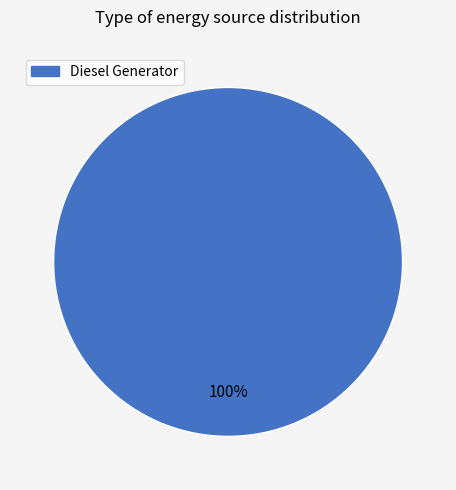

Is there a majority slice in this chart?

Yes